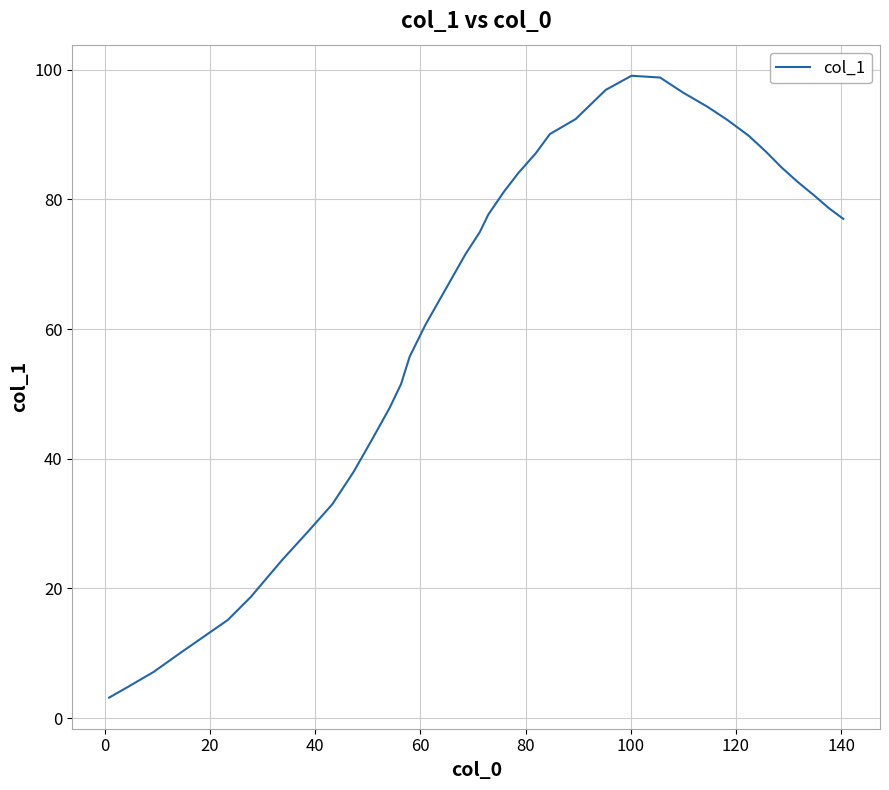

What is the smallest value displayed?

3.2